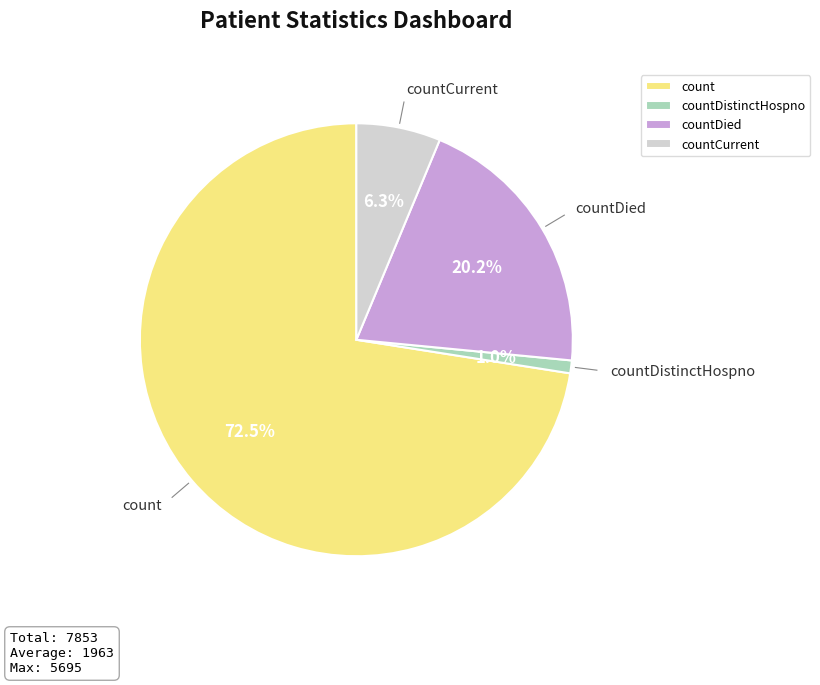

What is the ratio of the value at count to the value at countCurrent?

11.5